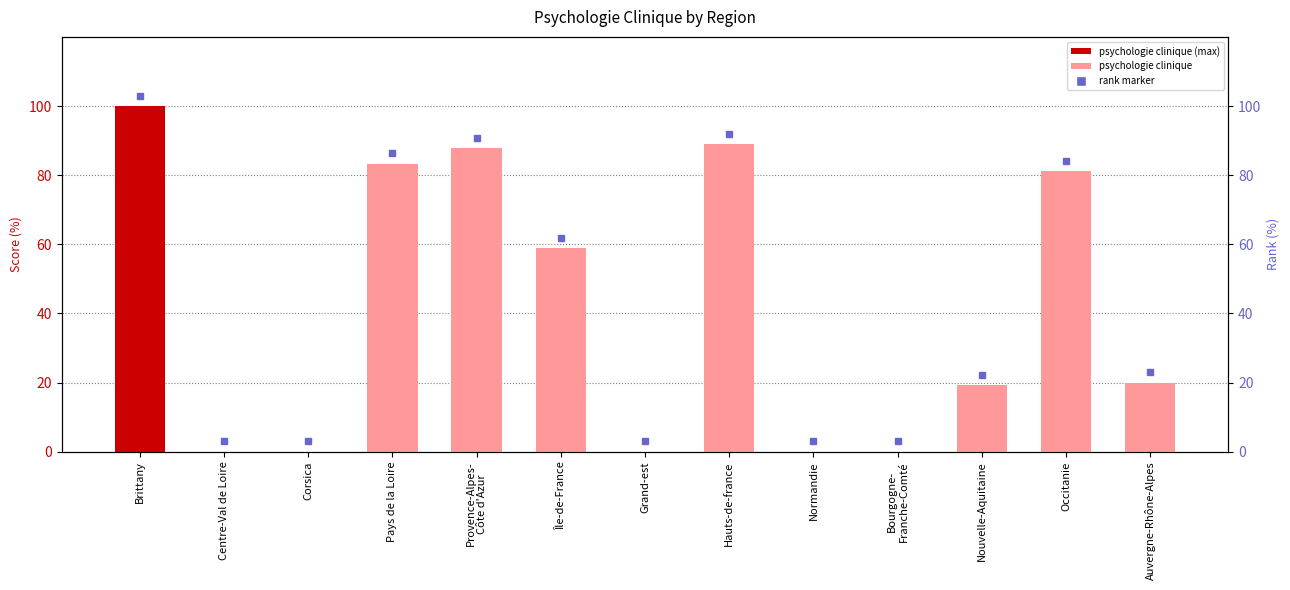

What is the difference between the second highest and minimum values?

88.9